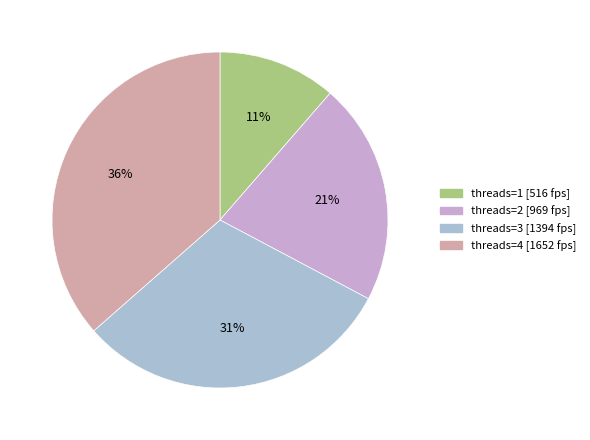

How many segments does this pie chart have?

4